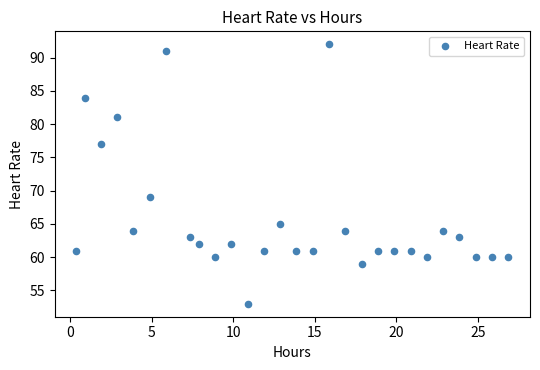

What is the range of Y values (max minus min)?

39